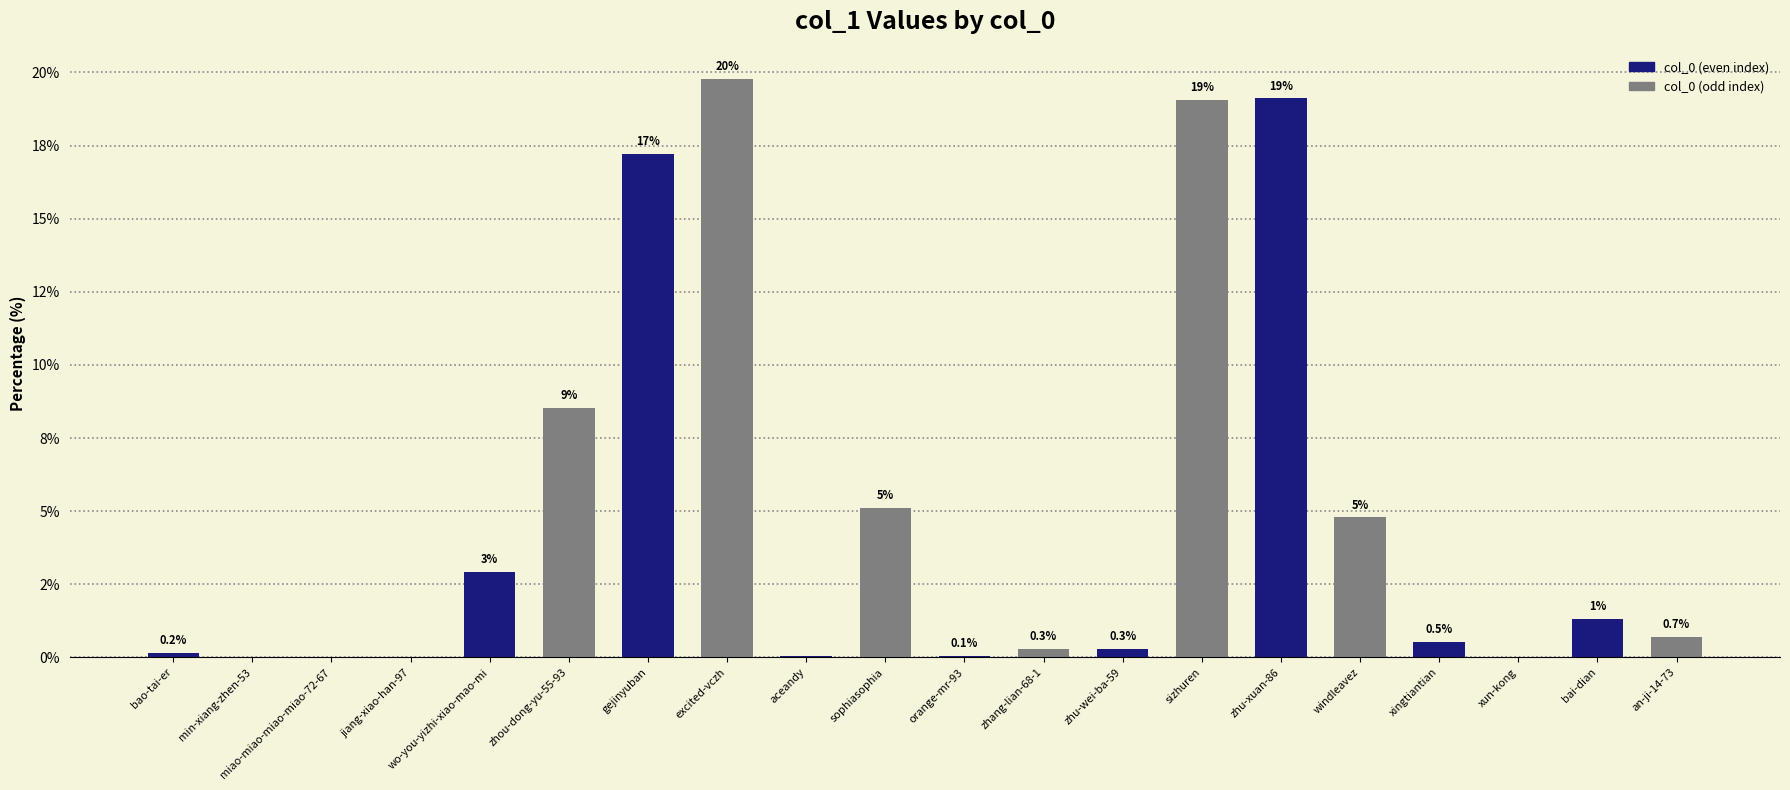

Which has a higher value, min-xiang-zhen-53 or zhu-wei-ba-59?

zhu-wei-ba-59